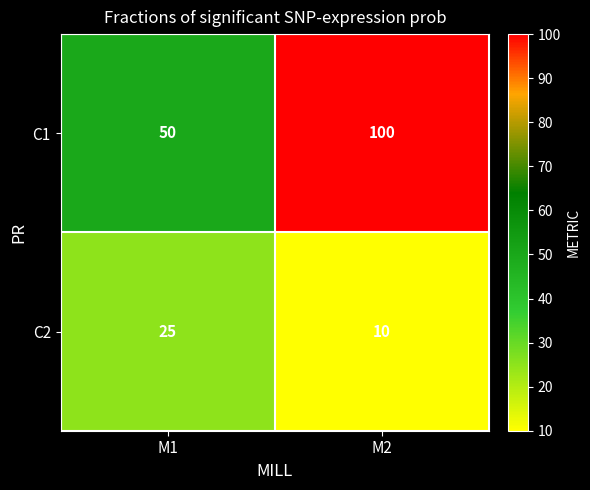

At M2, list the series in order from largest to smallest.

C1, C2